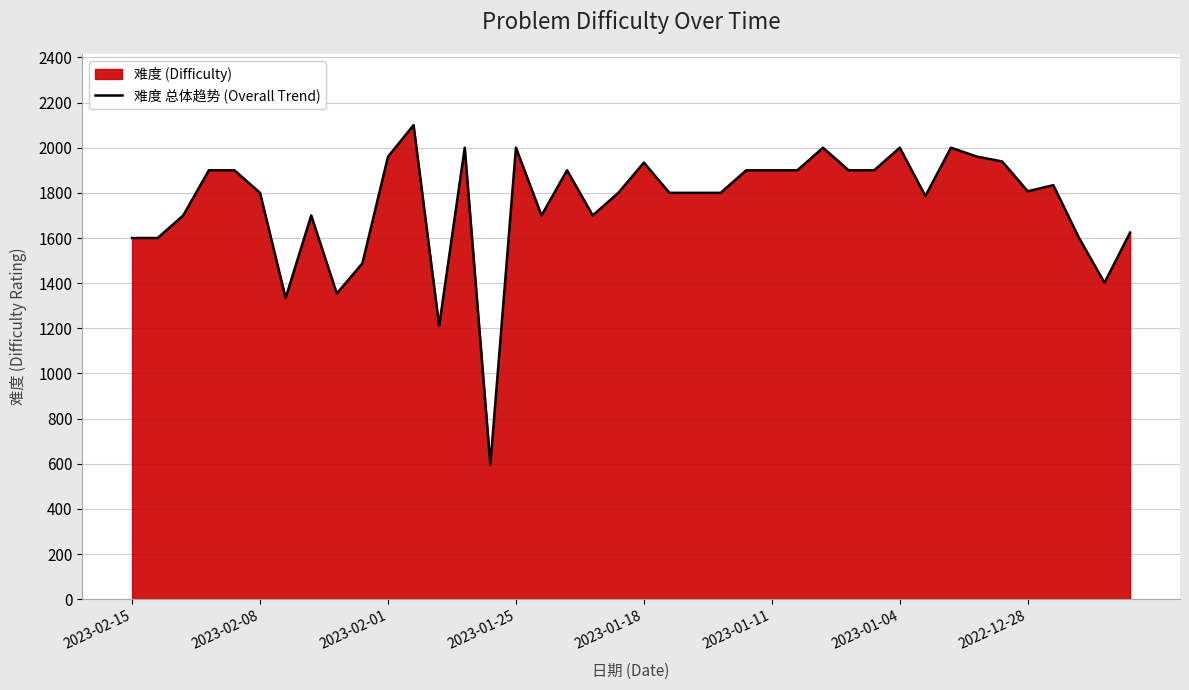

What is the smallest value displayed?

596